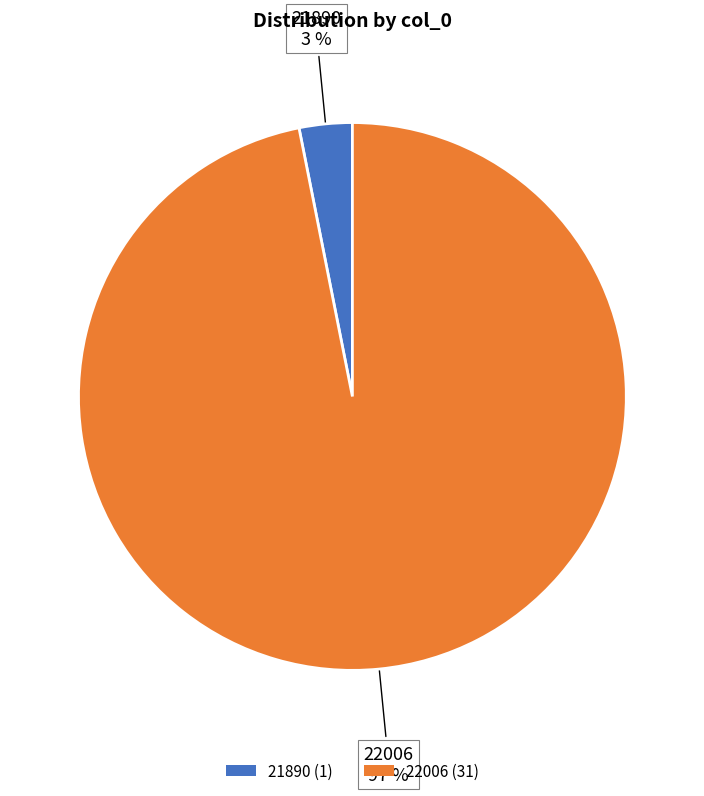

How many segments does this pie chart have?

2